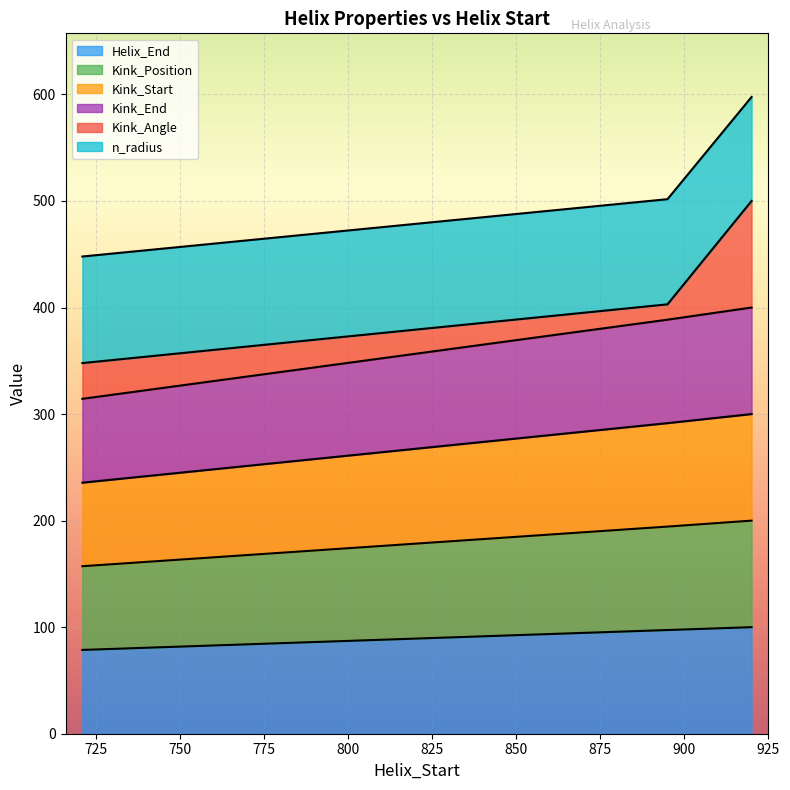

Rank the categories by Kink_End value from lowest to highest.

721, 895, 920